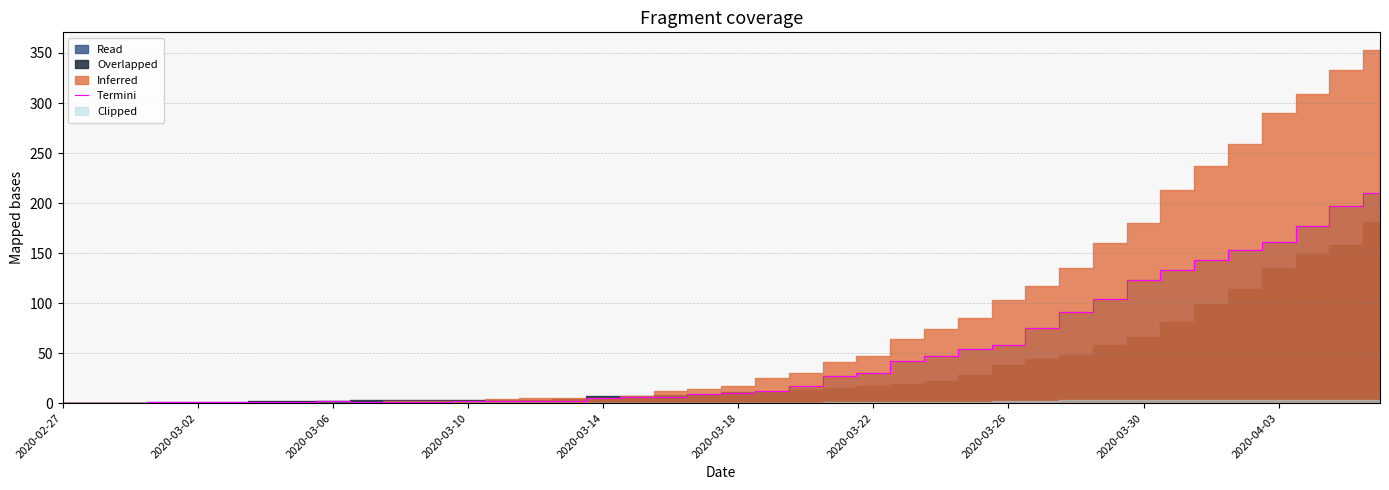

The value of Termini at 2020-04-03 is 77. True or false?

False